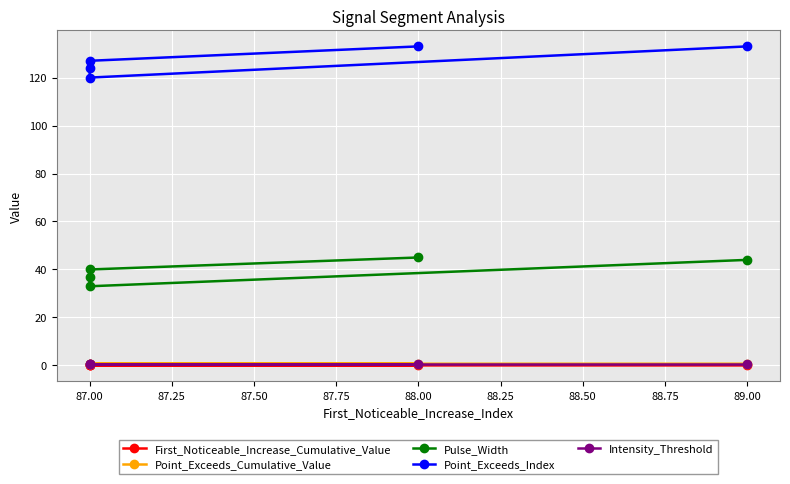

True or false: Point_Exceeds_Cumulative_Value has more than 1 points higher than both neighbors.

False